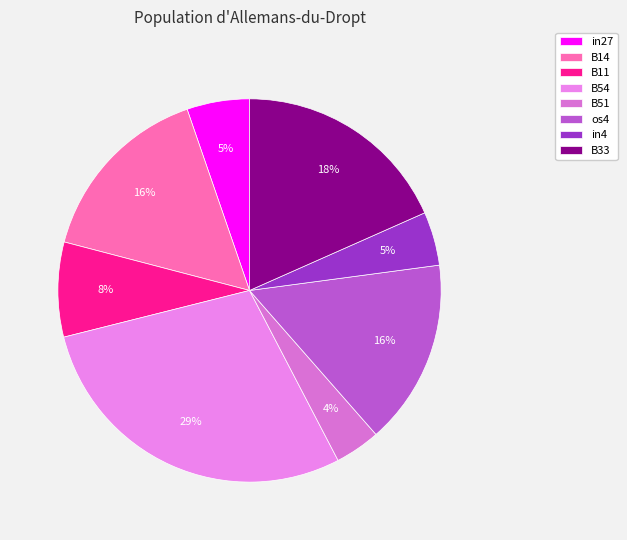

To the nearest percent, what is the difference between the in4 and B51 slice percentages?

1%